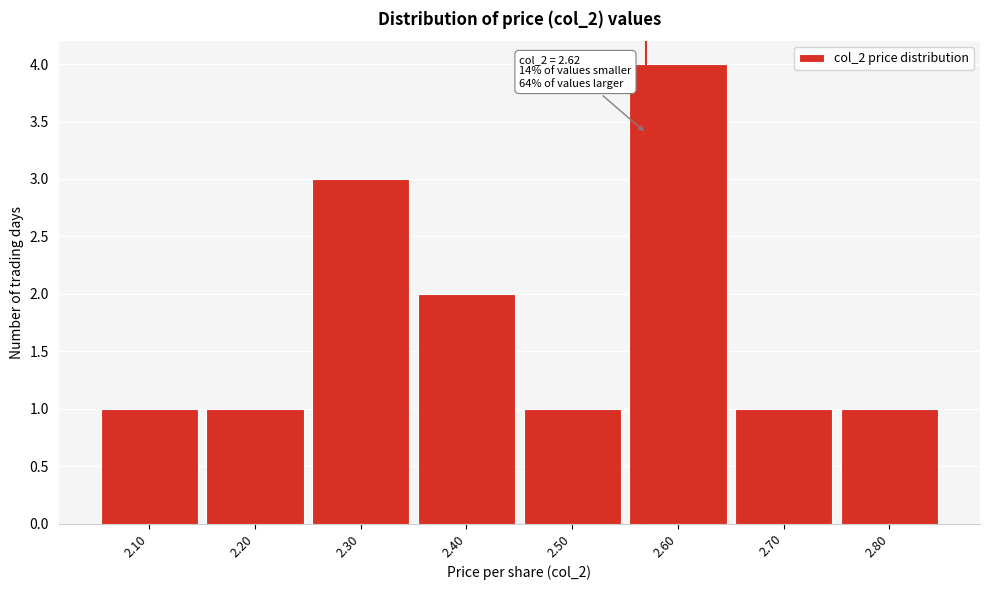

Reading left to right, transcribe all the data shown in this chart.

2.10=1	2.20=1	2.30=3	2.40=2	2.50=1	2.60=4	2.70=1	2.80=1